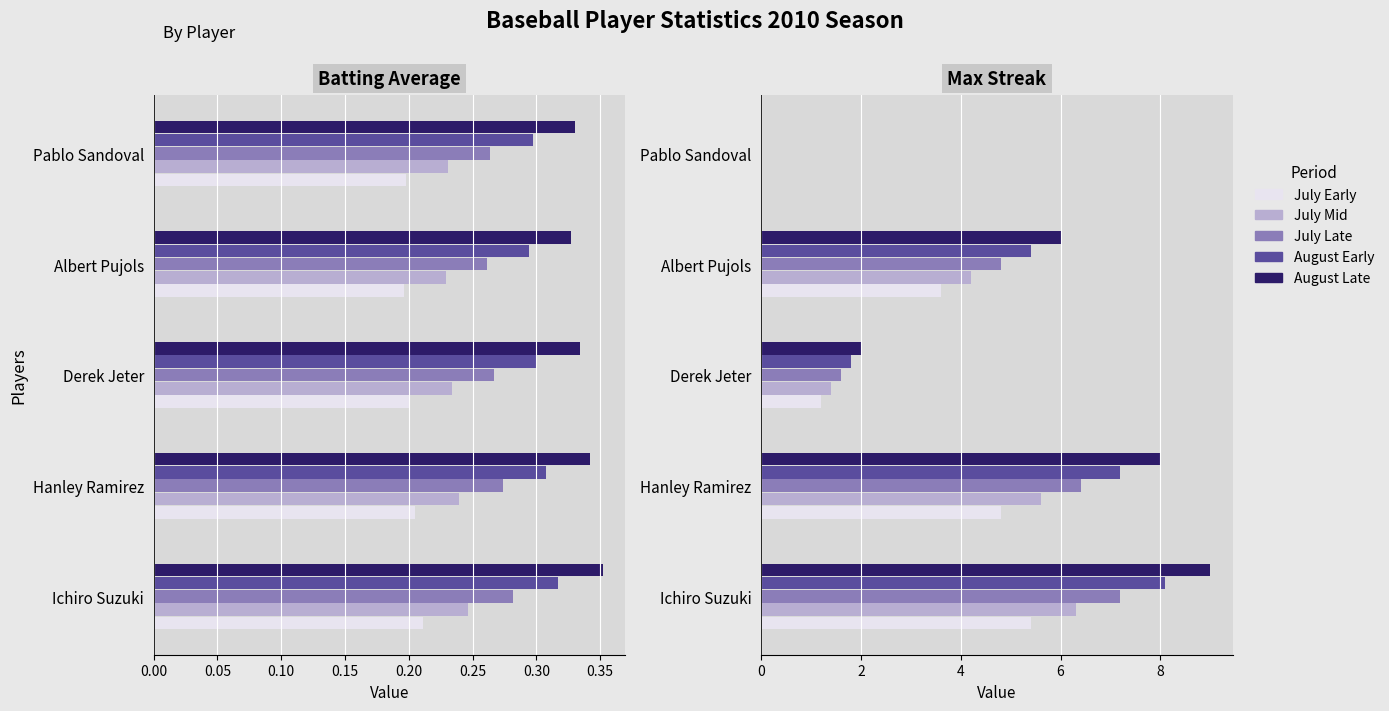

How many bars are there in each group?

5